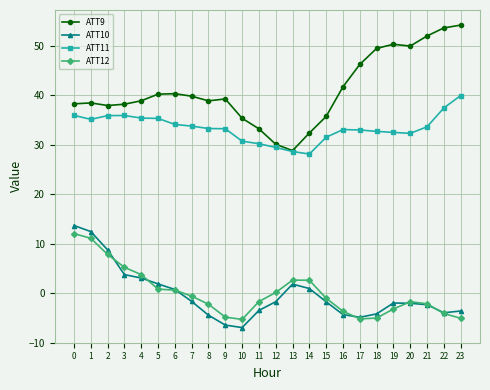

True or false: ATT10 has a value of 8.7 at 2.

True